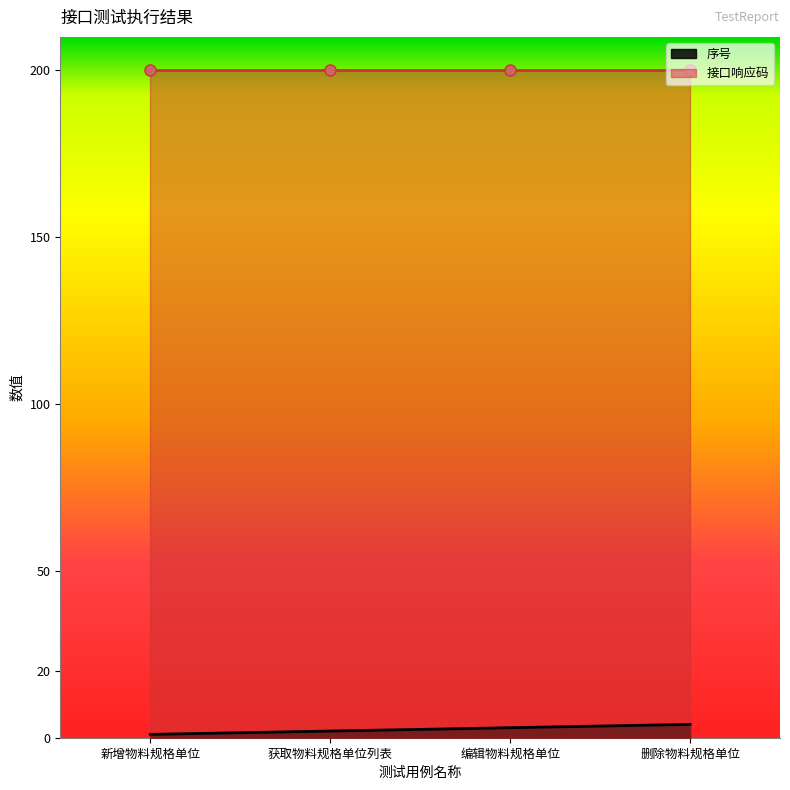

How many values are between 2 and 4?

3